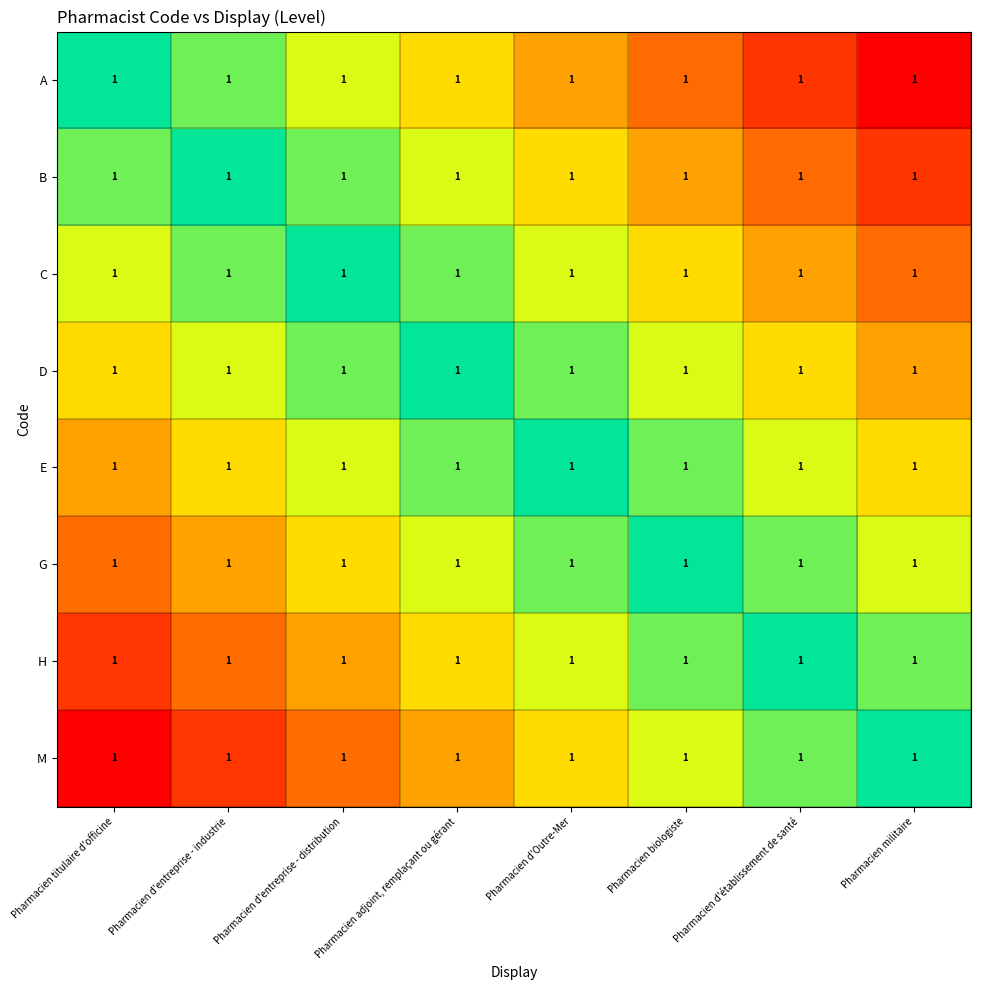

What is the maximum value shown in the chart?

1.0